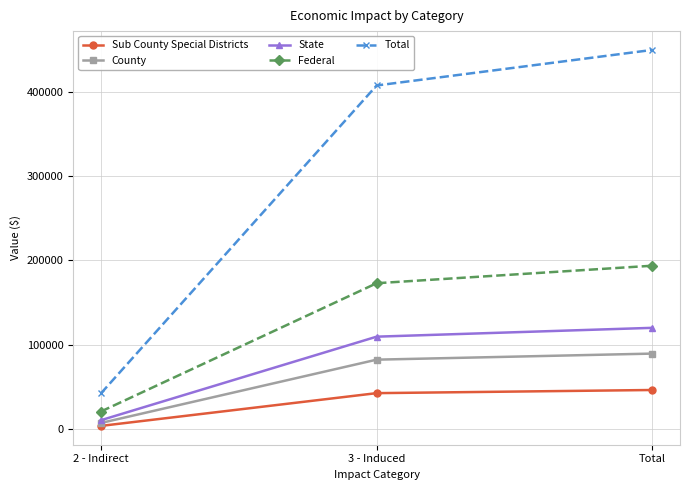

What are all the series names shown in the legend?

Sub County Special Districts, County, State, Federal, Total